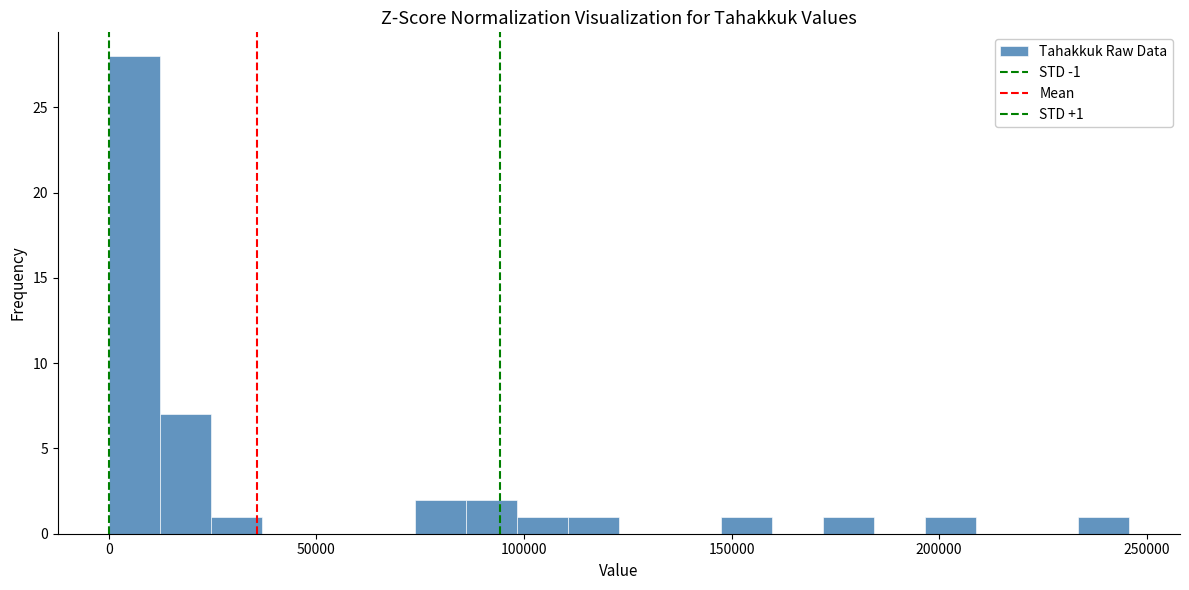

Around what value on the x-axis is the tallest bar? Give the approximate position of its centre, as read against the axis.

5000